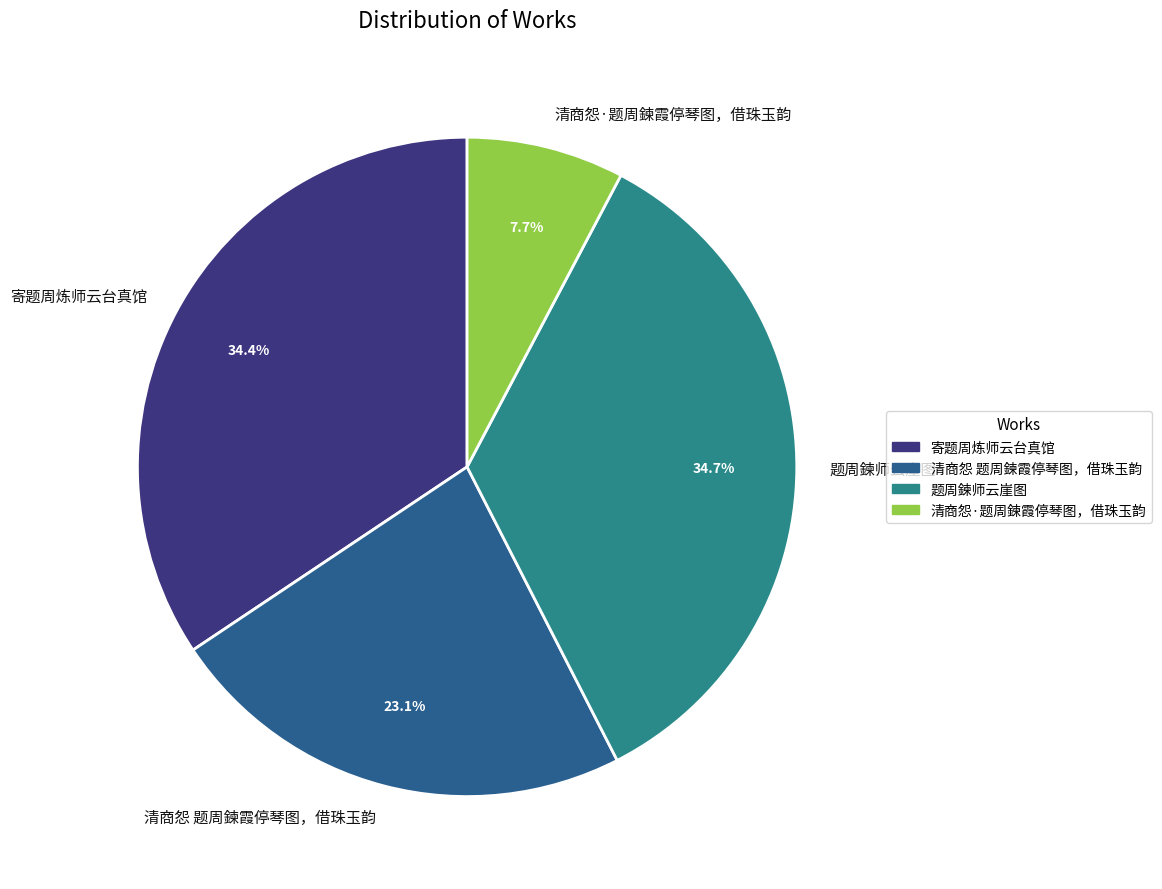

How many slices are in this pie chart?

4